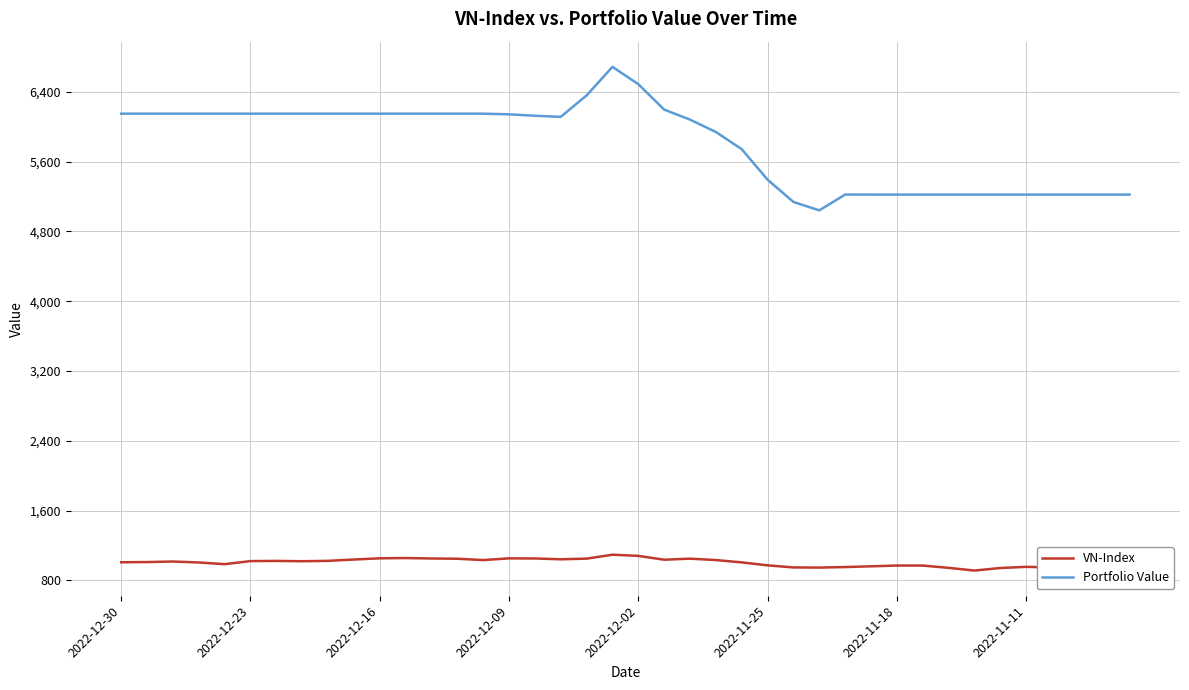

What is the difference between the maximum and second lowest values in the Portfolio Value series?

1549.5